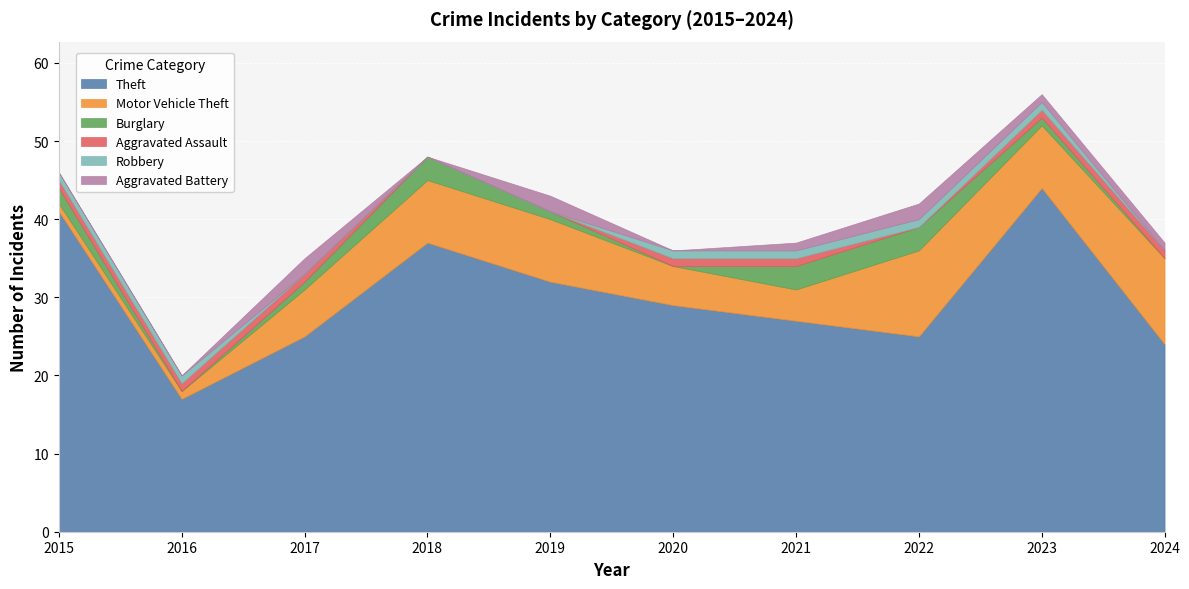

At which label does Theft reach its minimum?

2016